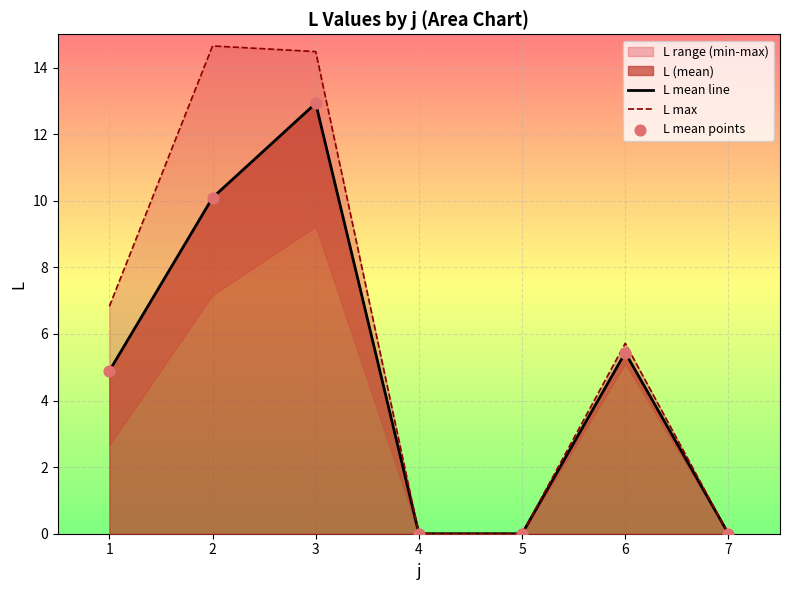

At which category is the sum across all series the highest?

3